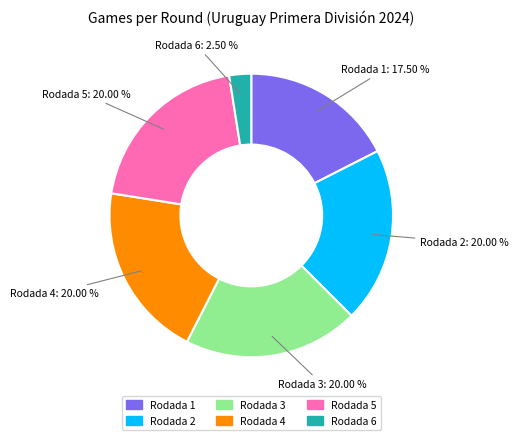

What is the smallest slice in the pie chart?

Rodada 6